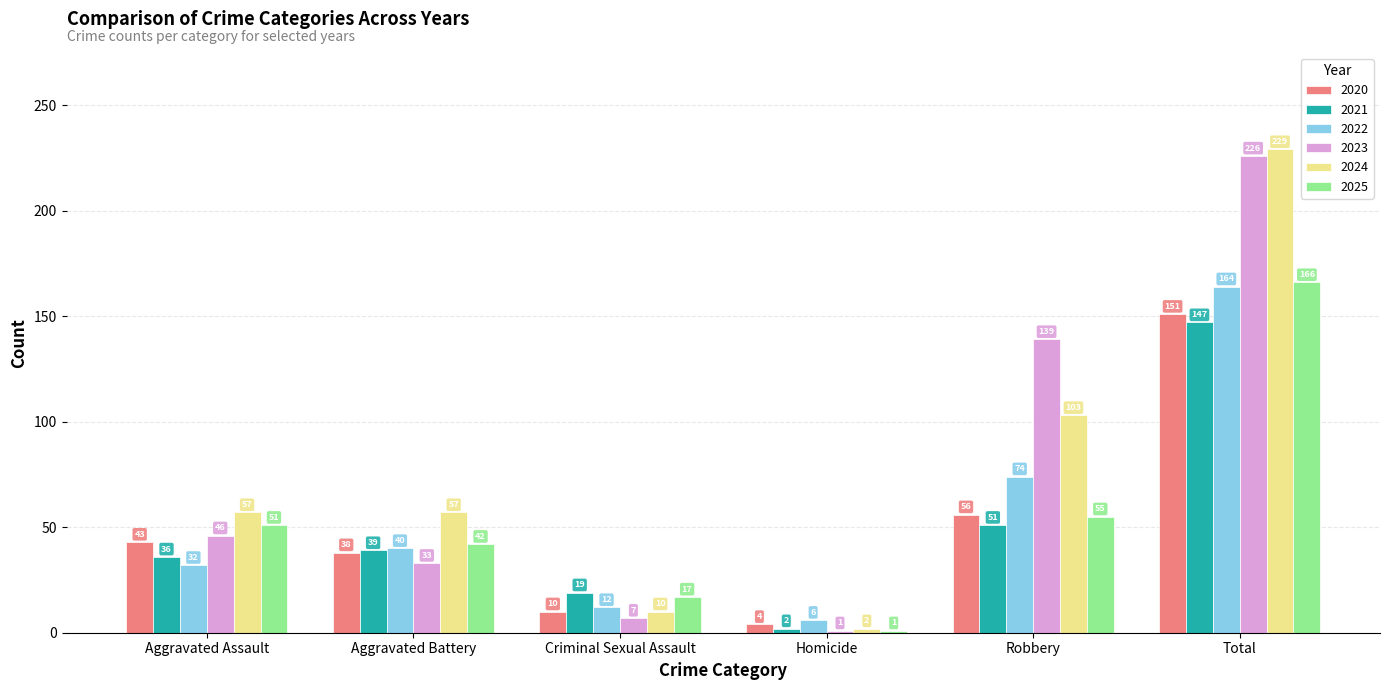

Reading left to right, list all the values displayed in this chart.

2020: Aggravated Assault=43	Aggravated Battery=38	Criminal Sexual Assault=10	Homicide=4	Robbery=56	Total=151
2021: Aggravated Assault=36	Aggravated Battery=39	Criminal Sexual Assault=19	Homicide=2	Robbery=51	Total=147
2022: Aggravated Assault=32	Aggravated Battery=40	Criminal Sexual Assault=12	Homicide=6	Robbery=74	Total=164
2023: Aggravated Assault=46	Aggravated Battery=33	Criminal Sexual Assault=7	Homicide=1	Robbery=139	Total=226
2024: Aggravated Assault=57	Aggravated Battery=57	Criminal Sexual Assault=10	Homicide=2	Robbery=103	Total=229
2025: Aggravated Assault=51	Aggravated Battery=42	Criminal Sexual Assault=17	Homicide=1	Robbery=55	Total=166